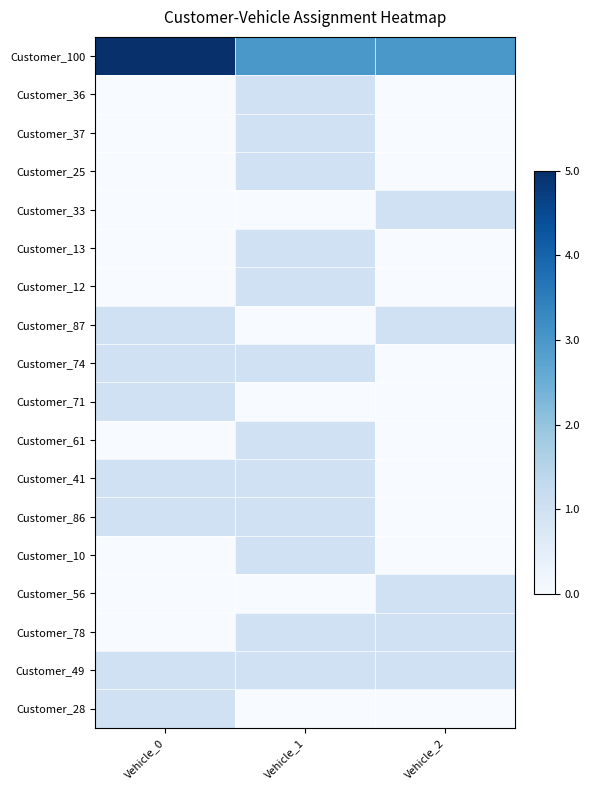

Between Vehicle_2 and Vehicle_1, which is larger?

Vehicle_2